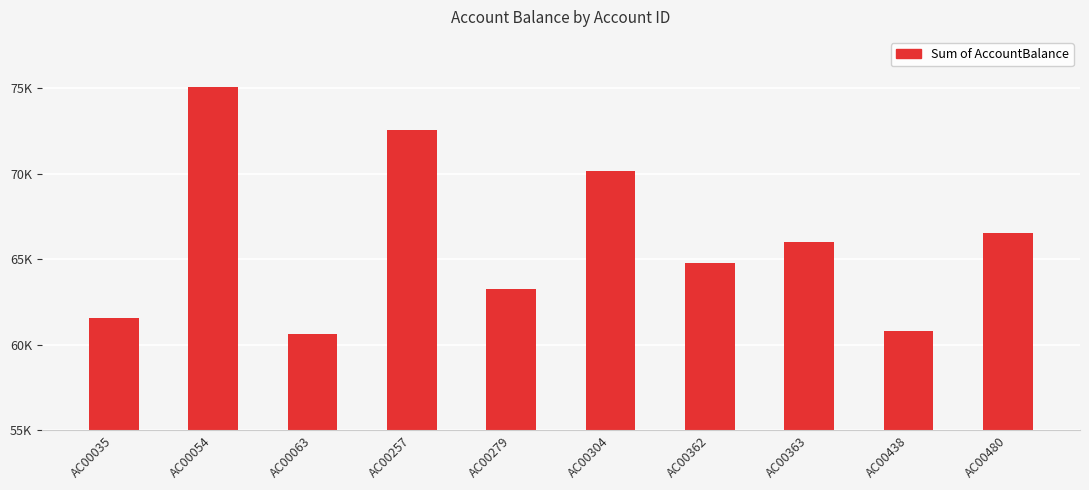

Does the chart contain any negative values?

No